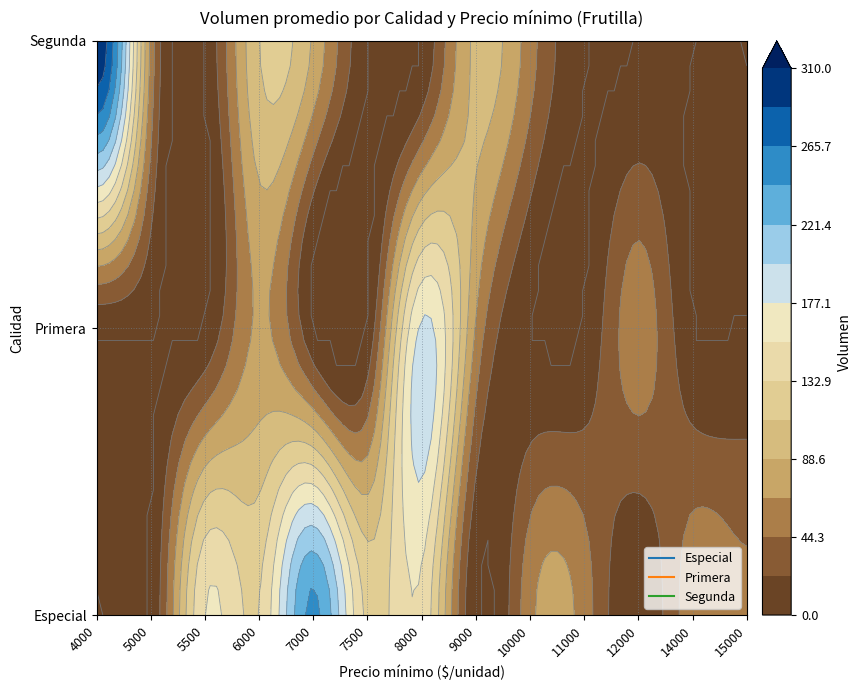

Rank the series by their average value, from highest to lowest.

Especial, Segunda, Primera